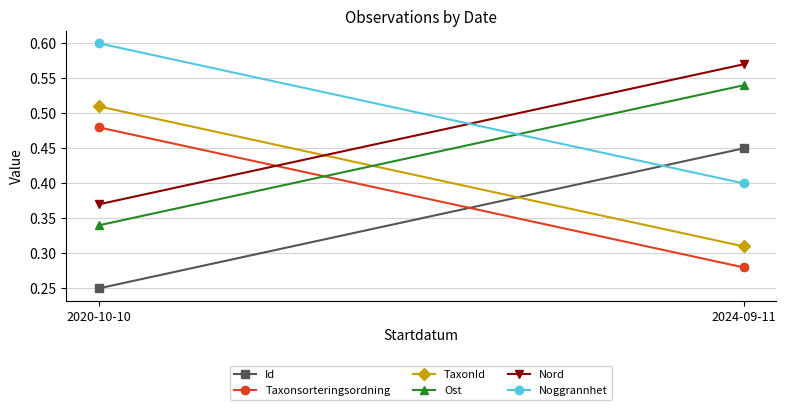

What is the smallest value displayed?

0.2